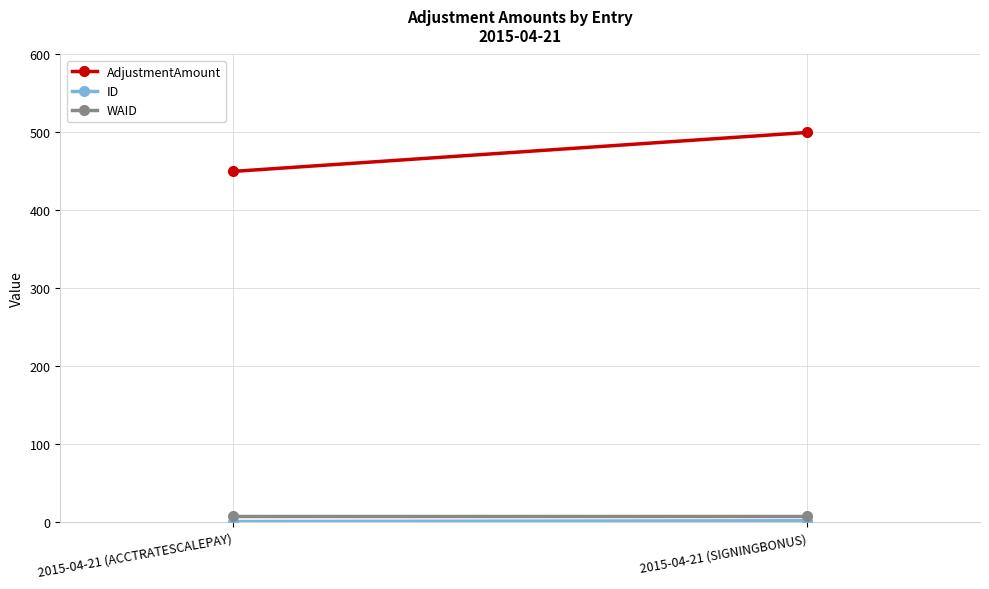

Which series has the widest spread of values?

AdjustmentAmount